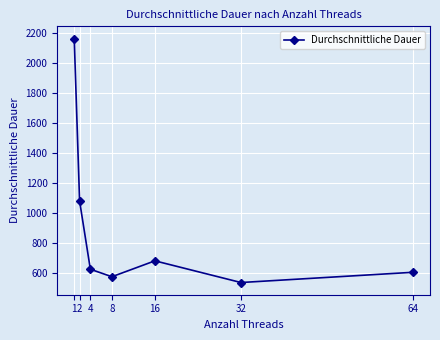

Which category has the highest value across all series?

1